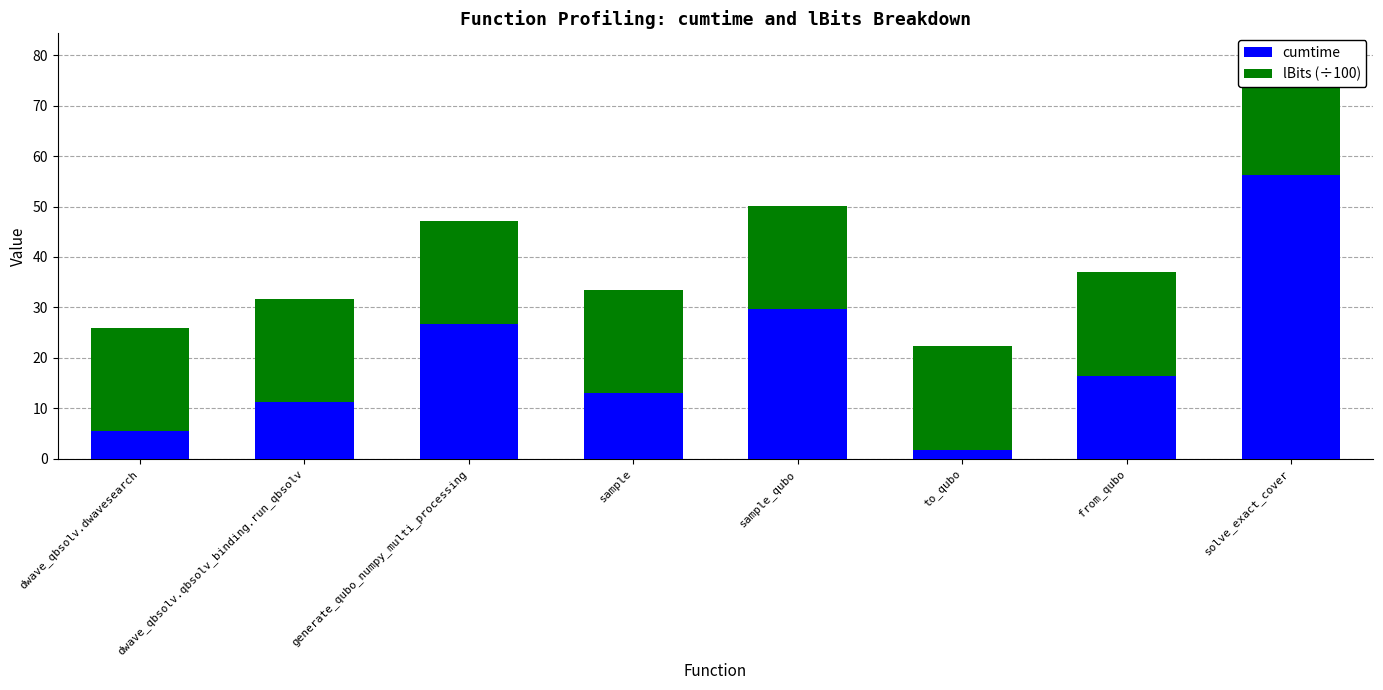

What is the minimum value for cumtime?

1.8